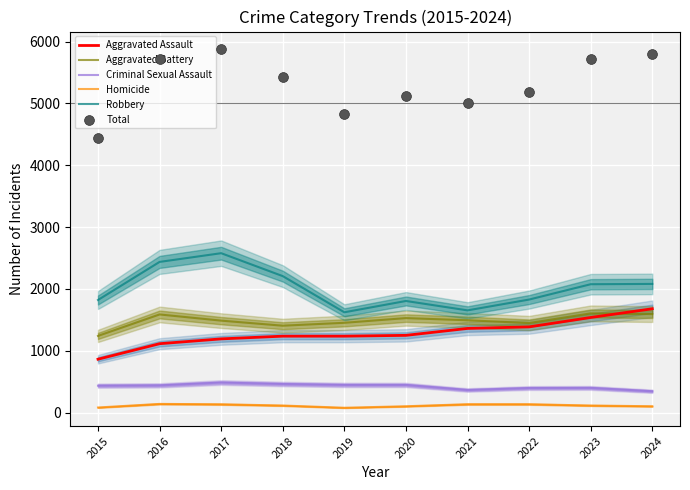

Which series has the largest total across all categories?

Total